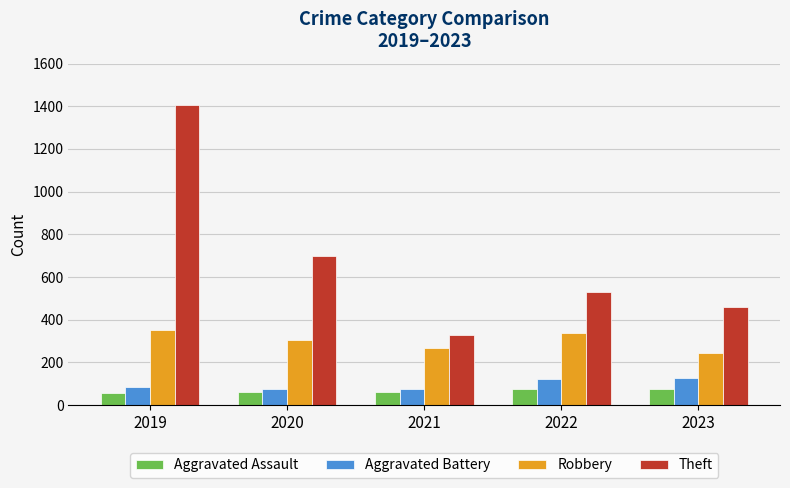

How many data points in Aggravated Assault are less than 63?

2